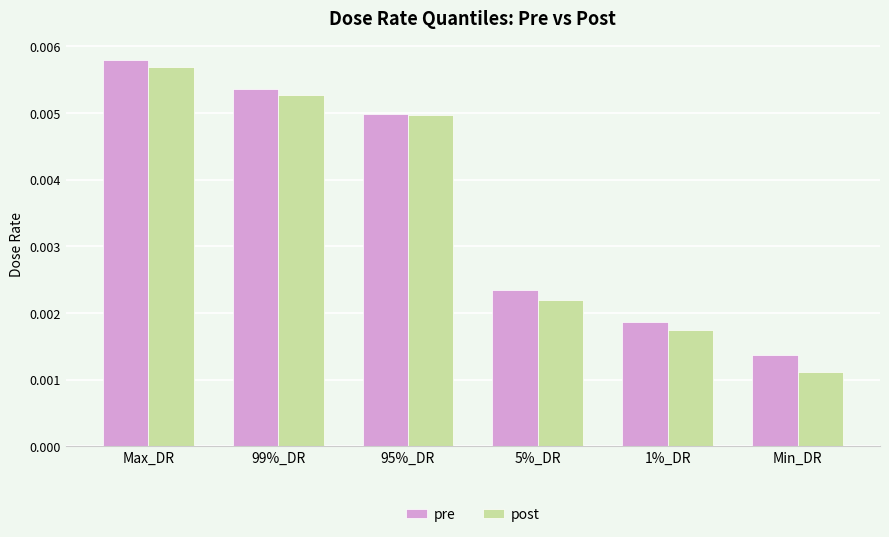

List the series in order of their overall mean, lowest first.

post, pre